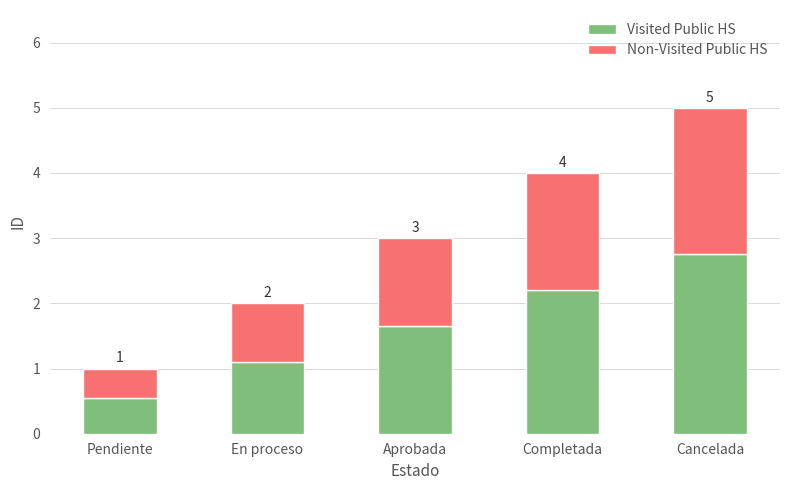

At Aprobada, list the series in order from smallest to largest.

Non-Visited Public HS, Visited Public HS